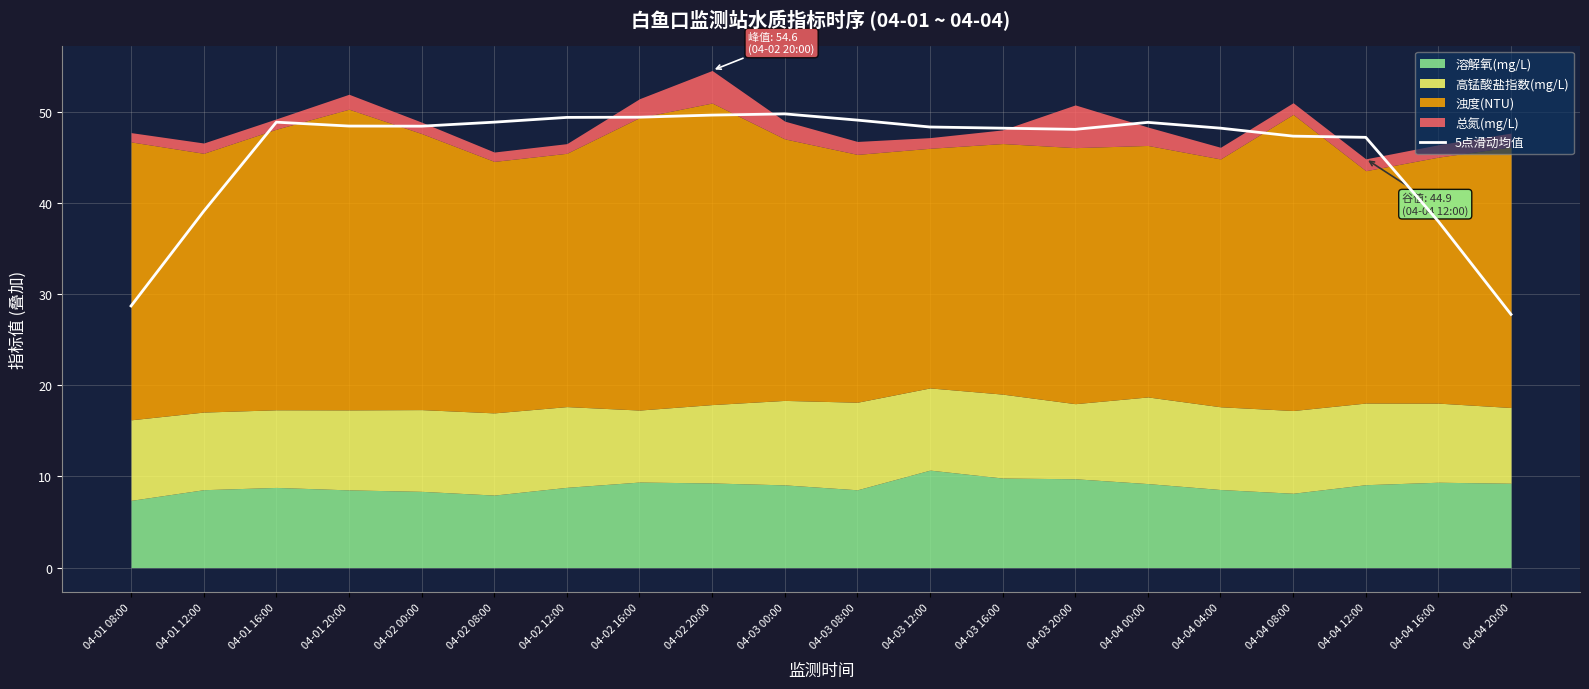

The value at 04-01 12:00 is 51.5. True or false?

False